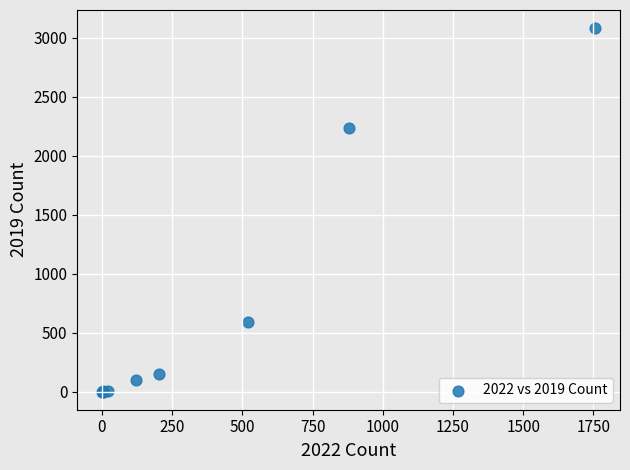

What Y value in the scatter plot is closest to 1540?

2230